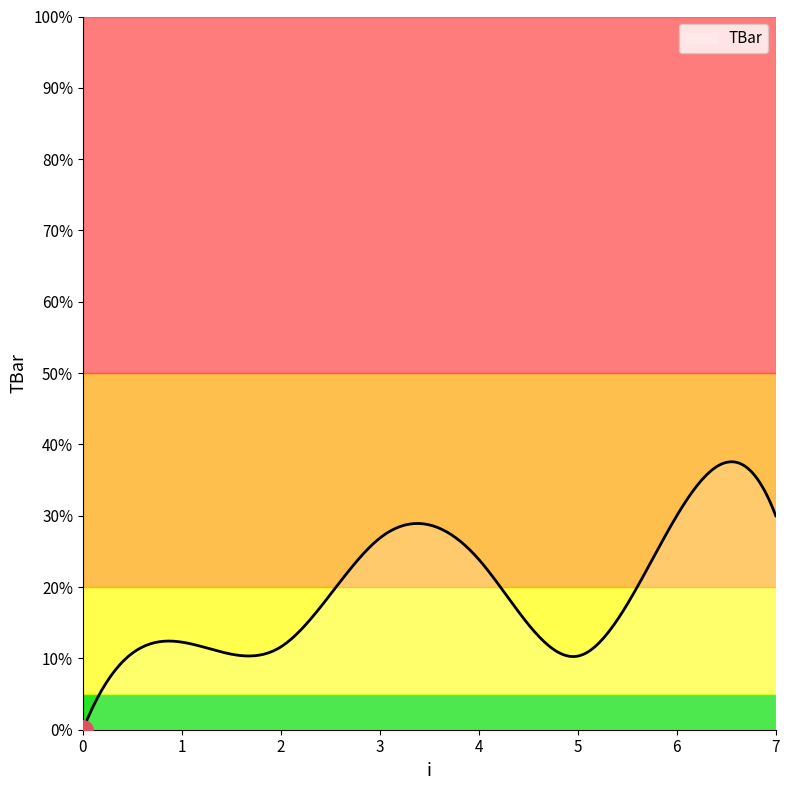

What is the maximum value shown in the chart?

37.6